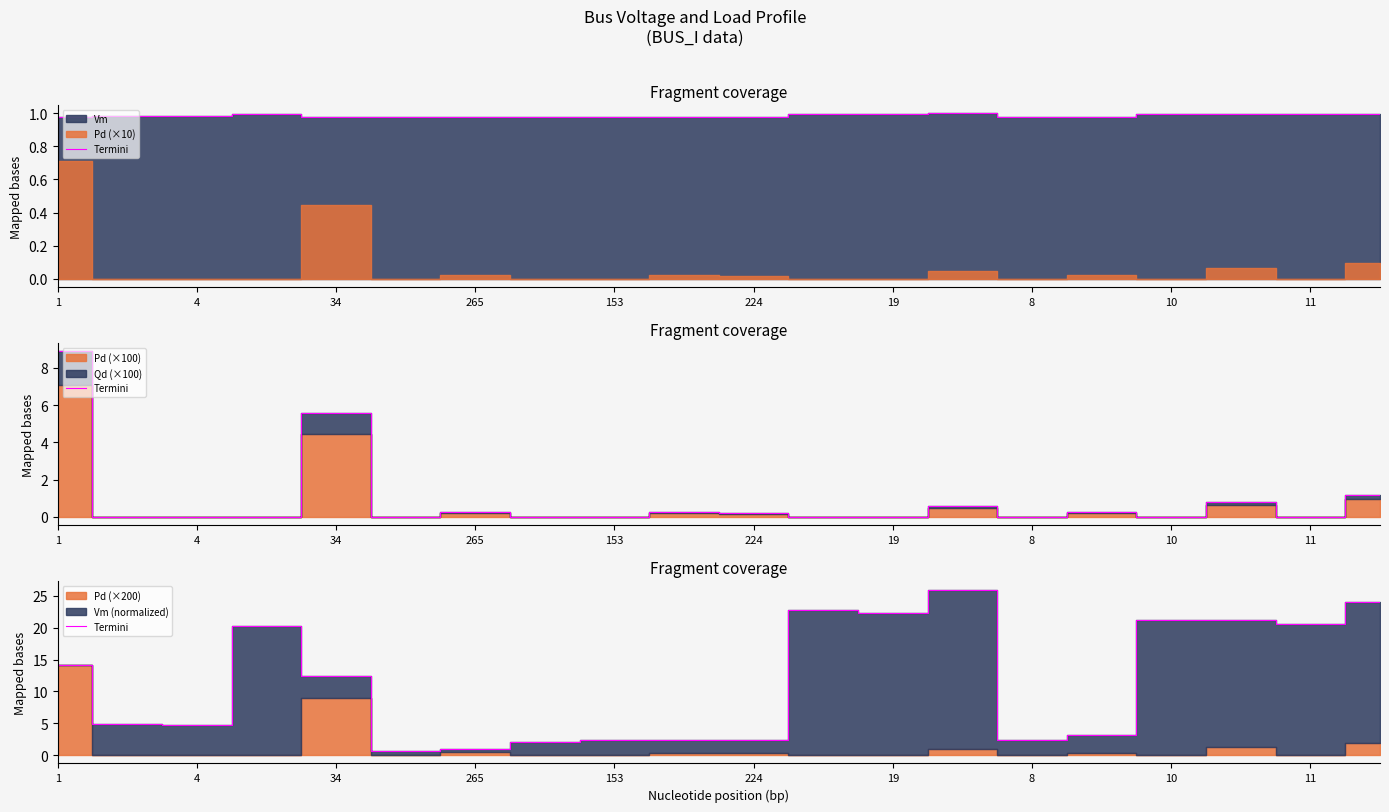

Which has a higher value, 11 or 4?

11